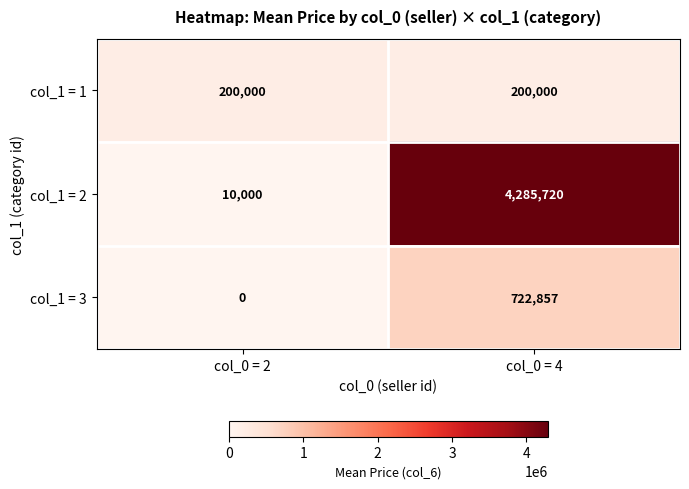

Reading left to right, what are all the values shown in this chart?

col_1 = 1: 200000	200000
col_1 = 2: 10000	4285720
col_1 = 3: 0	722857